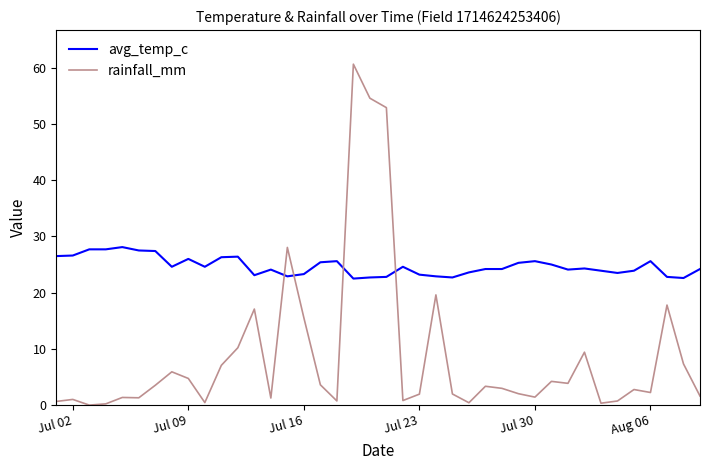

Which series has the widest spread of values?

rainfall_mm